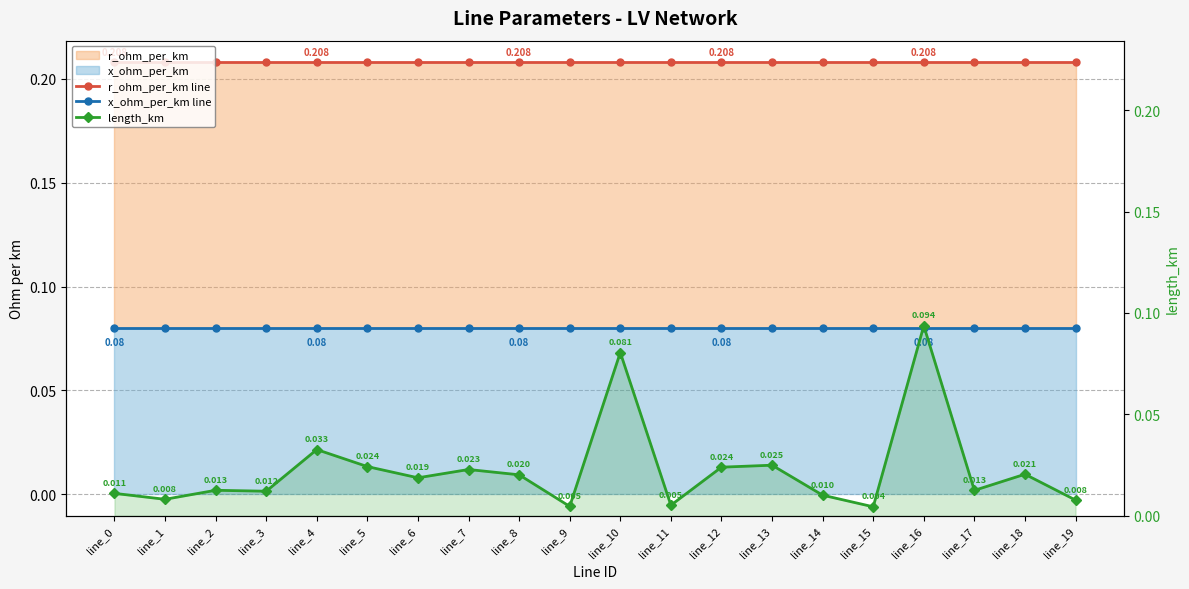

Which series has the largest total across all categories?

r_ohm_per_km line